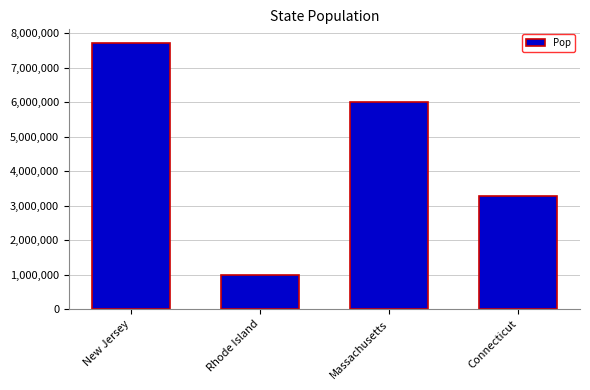

Approximately how many times larger is the value at Massachusetts compared to Connecticut?

1.8